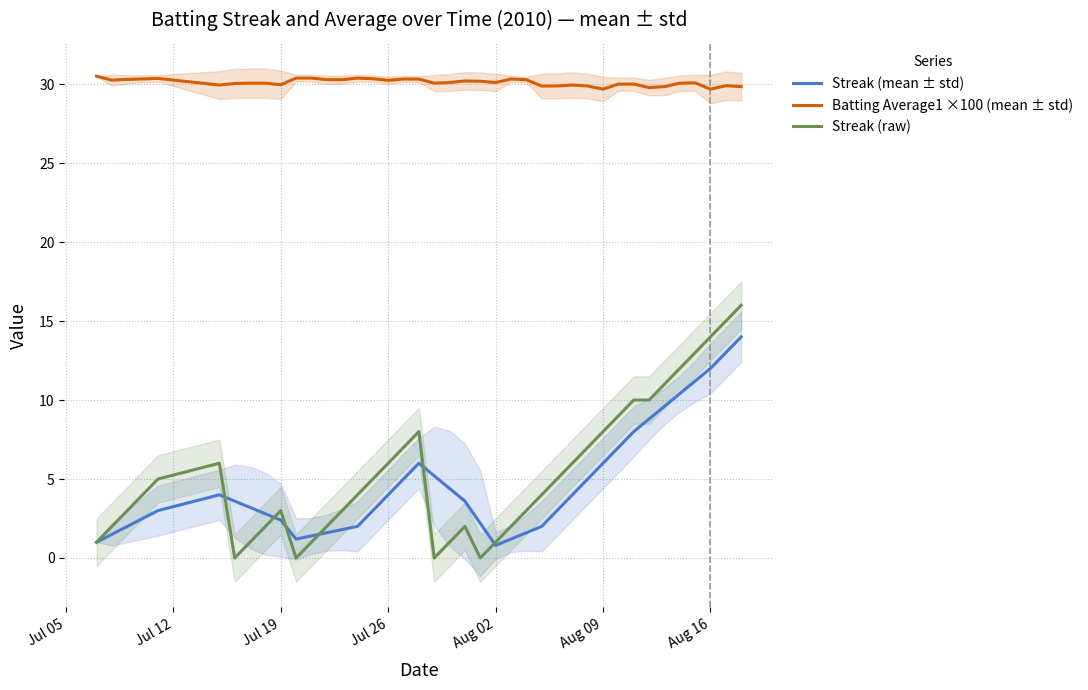

What is the maximum value for Streak (mean ± std)?

14.0